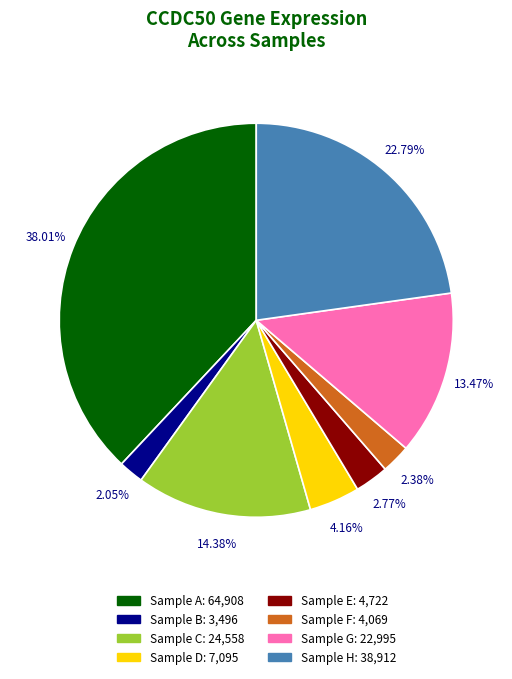

Does any single category account for the majority?

No